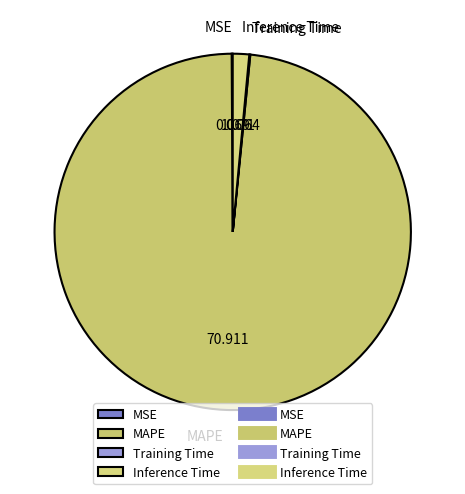

Which category accounts for the majority?

MAPE